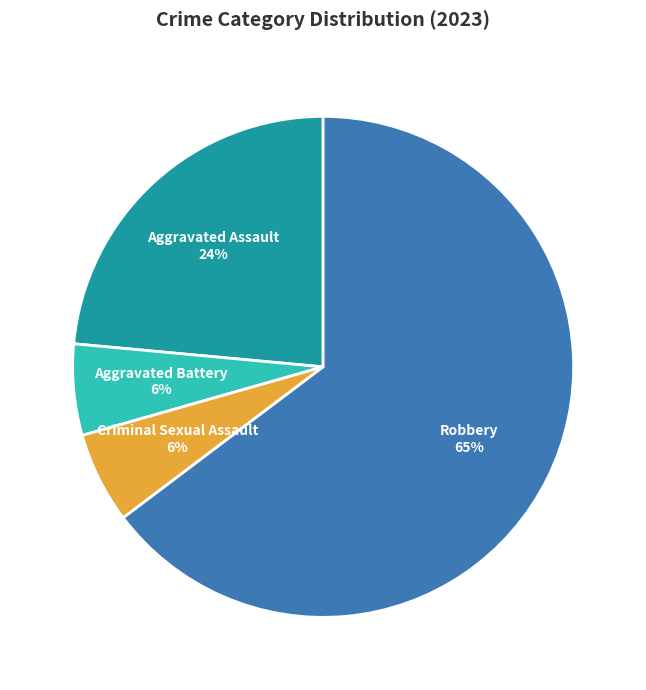

To the nearest percent, what is the combined percentage of Criminal Sexual Assault and Aggravated Battery?

12%